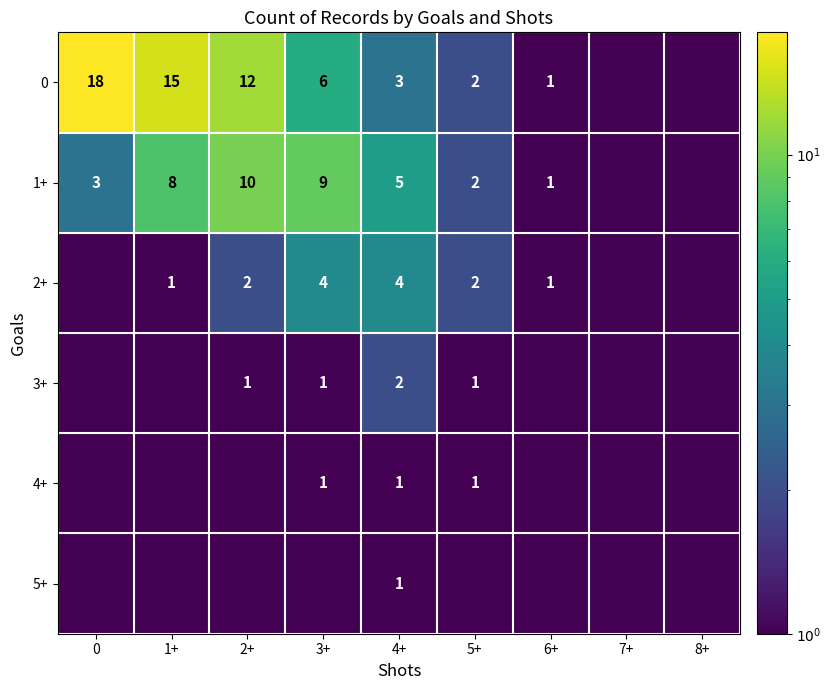

True or false: 3+ has a value of 1.6 at 3+.

False